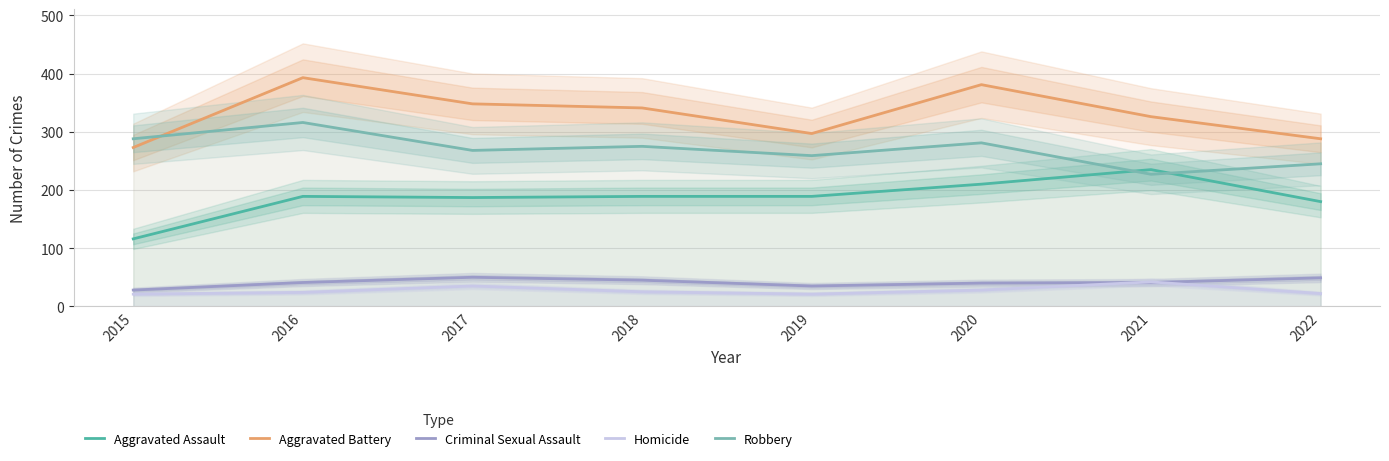

Where do Homicide and Criminal Sexual Assault first cross each other?

2020 and 2021